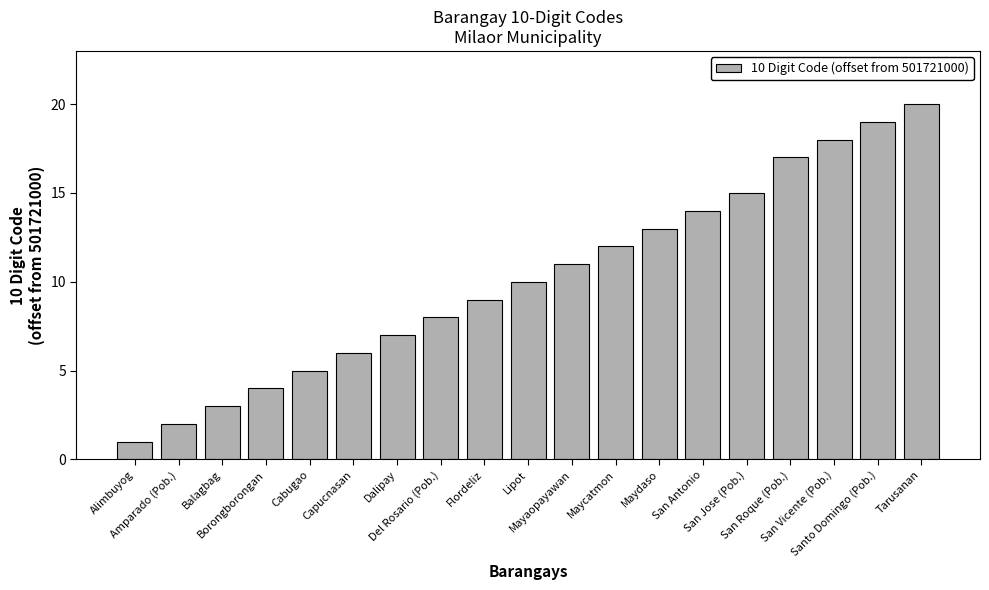

Reading left to right, list all the values displayed in this chart.

1	2	3	4	5	6	7	8	9	10	11	12	13	14	15	17	18	19	20